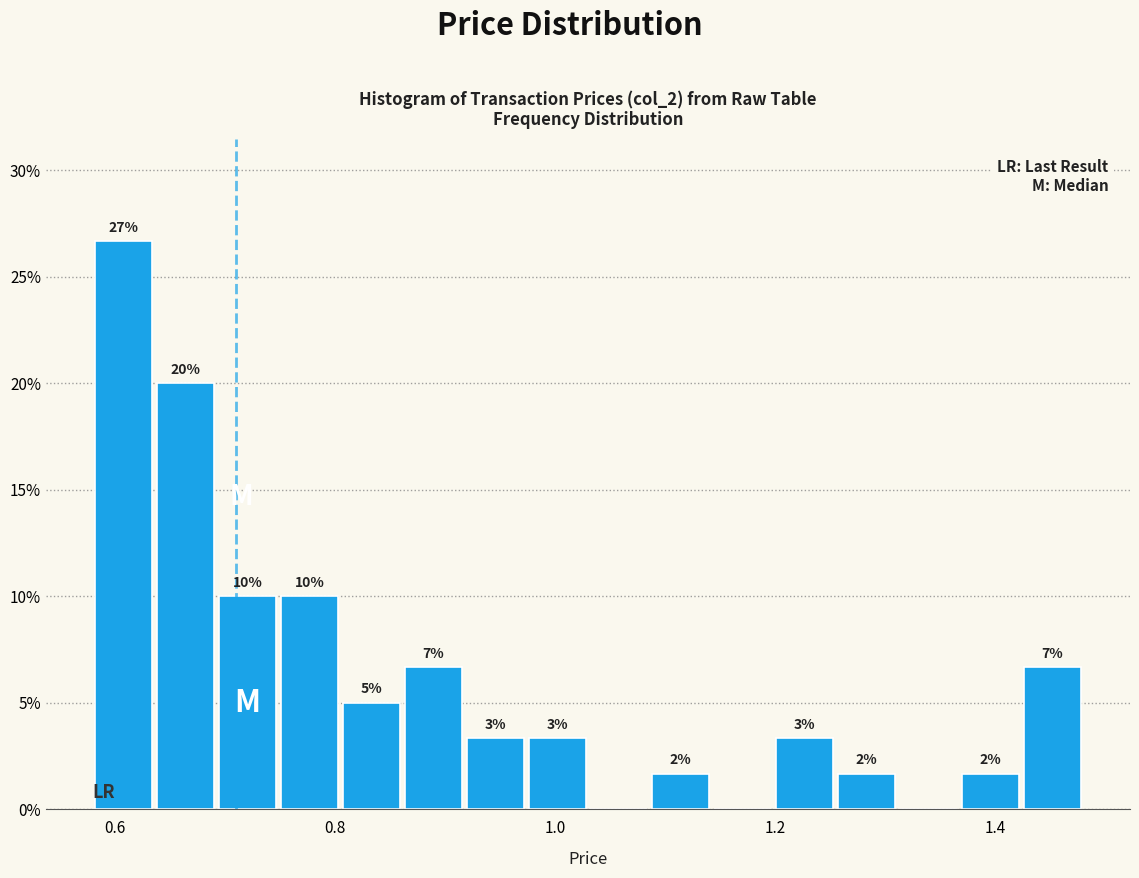

Read against the x-axis, roughly where is the centre of the tallest bar?

0.60